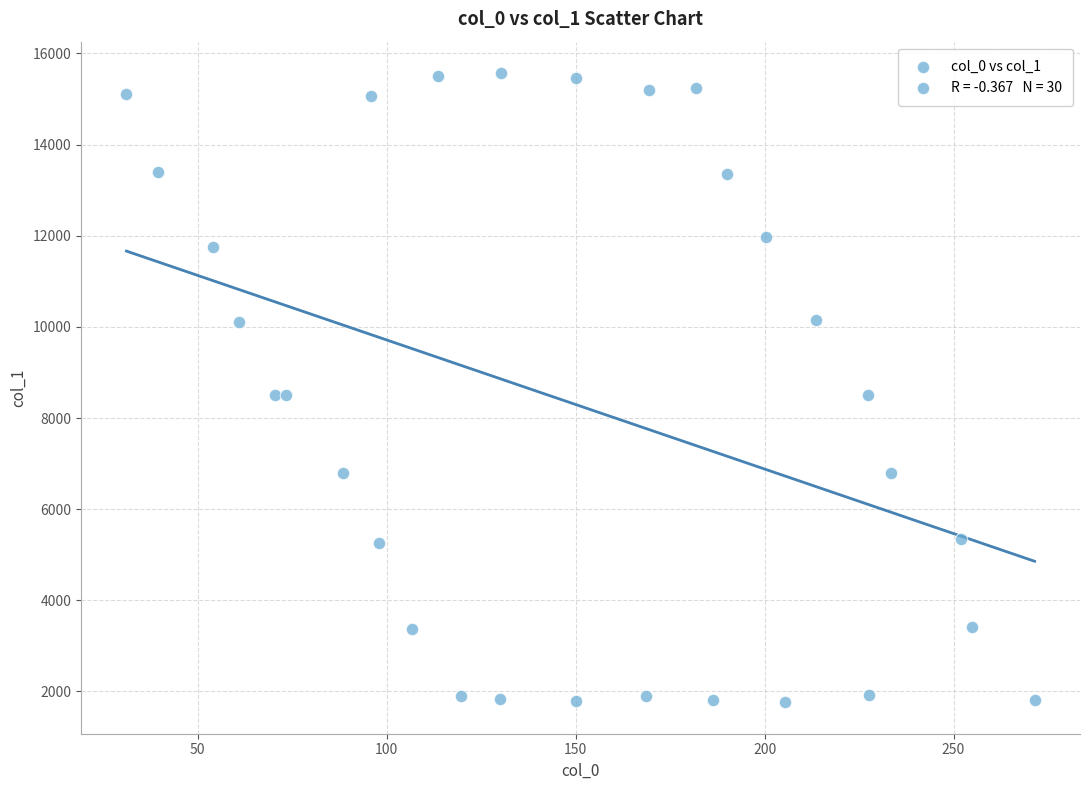

What is the range of Y values (max minus min)?

13805.2